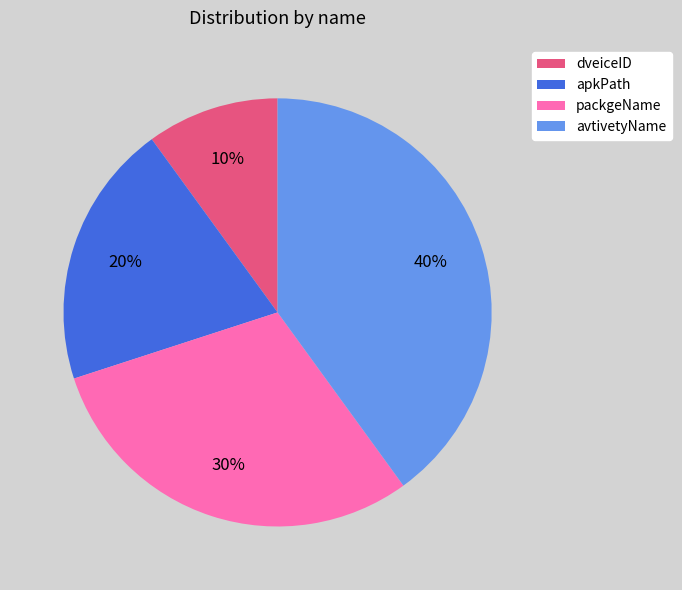

Between apkPath and avtivetyName, which is larger?

avtivetyName